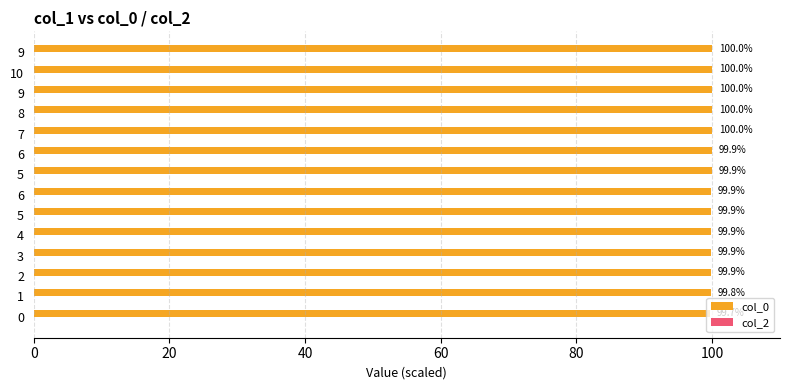

How many categories are shown in the chart?

14